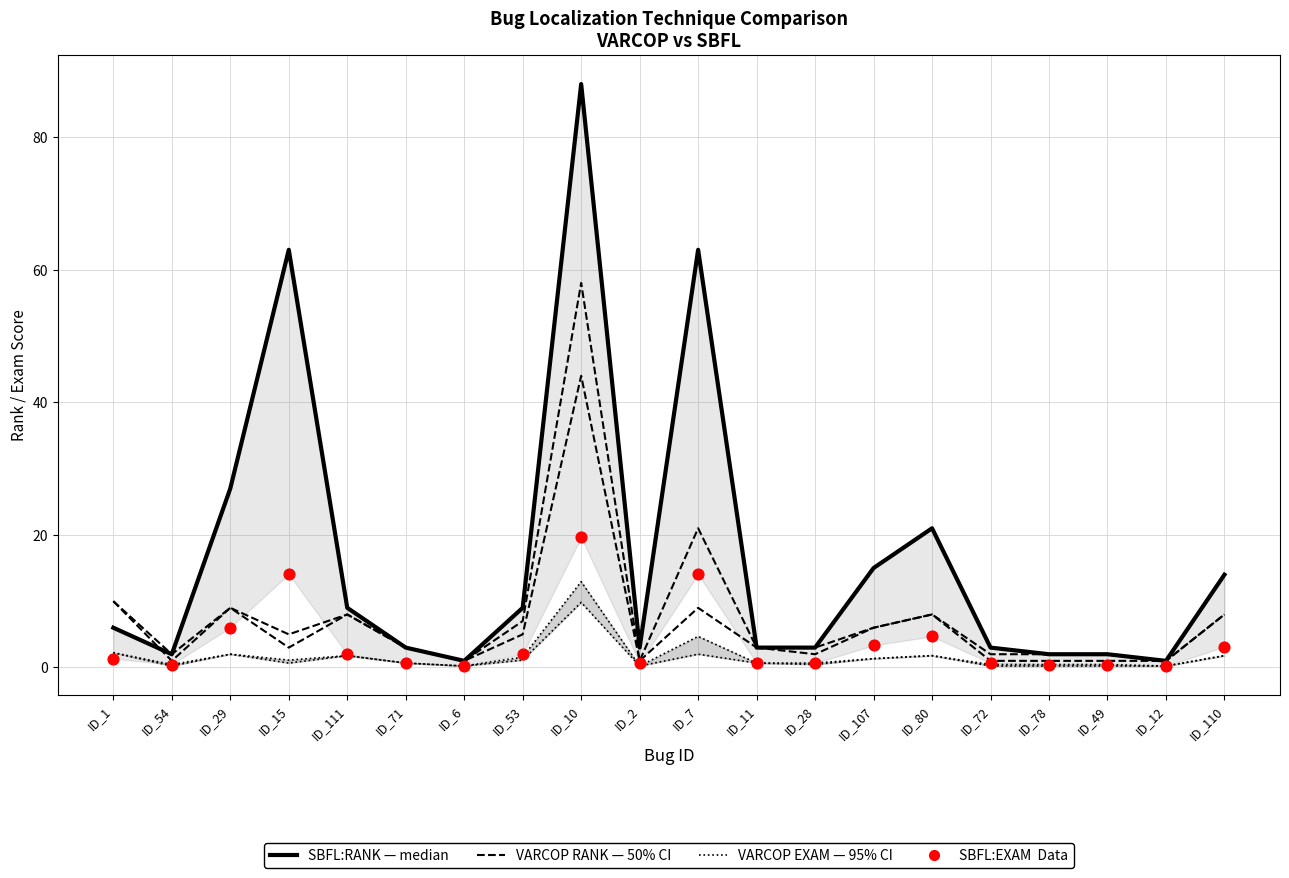

What is the total value across all series at ID_1?

31.8